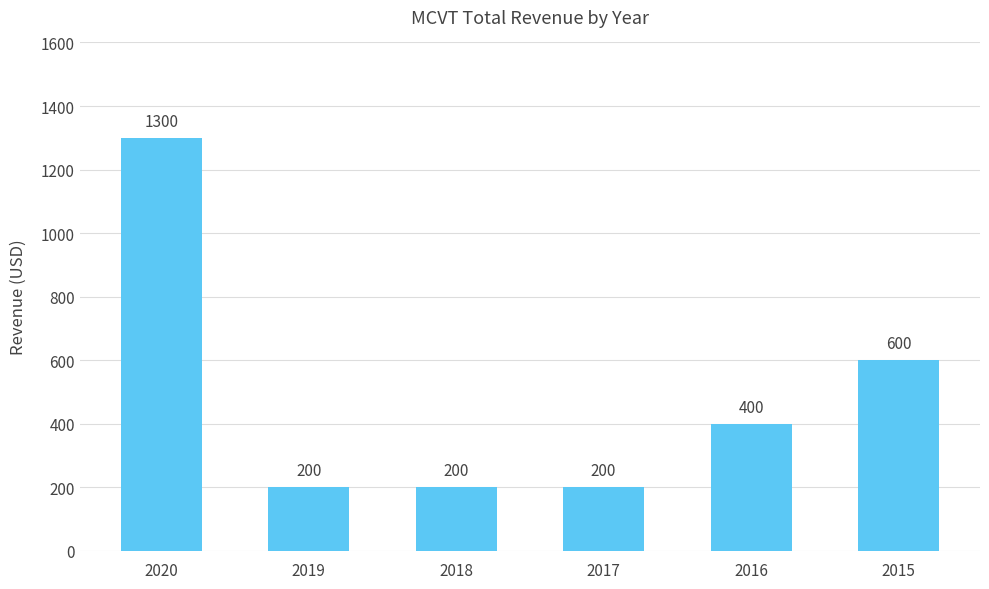

Is it true that the value at 2019 is 200?

True